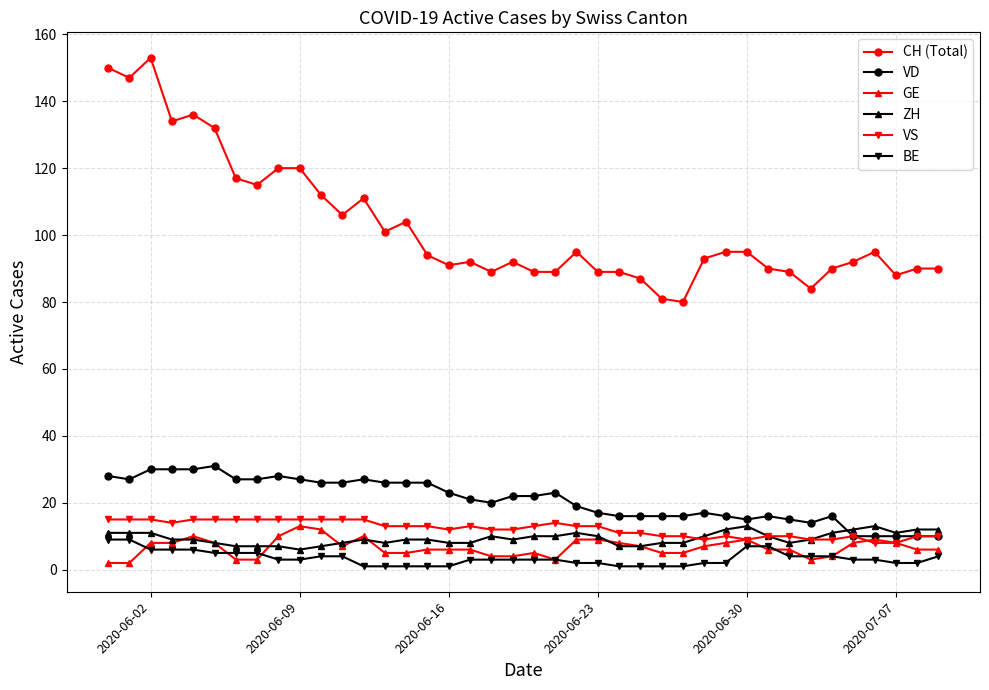

Which series has the largest range (max minus min)?

CH (Total)